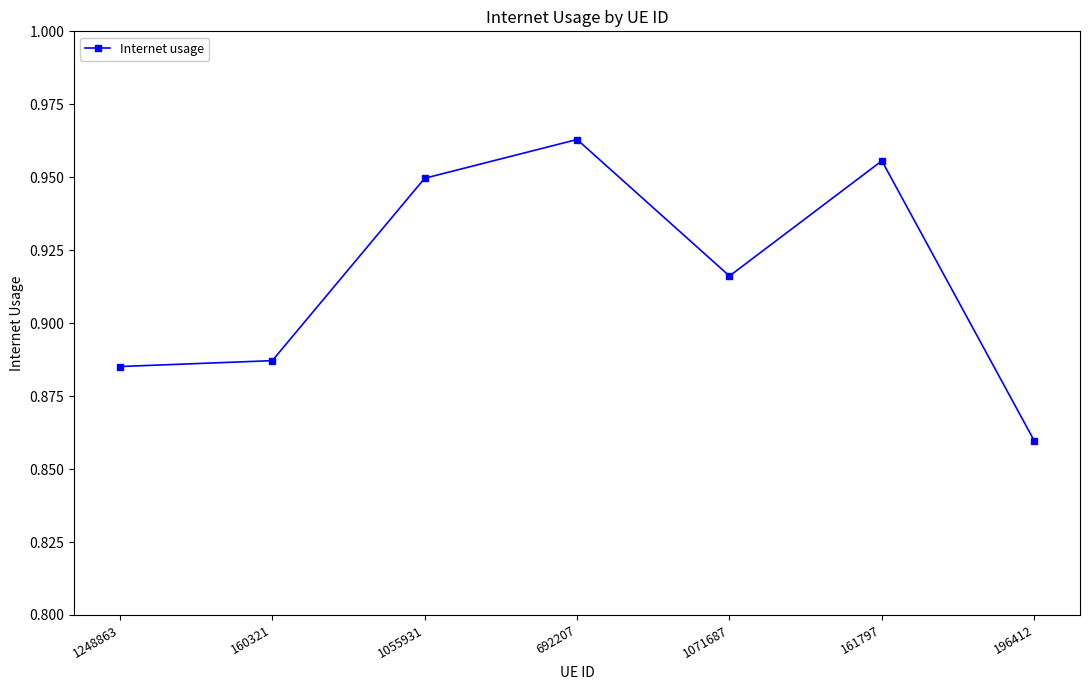

Which category has the highest value across all series?

692207